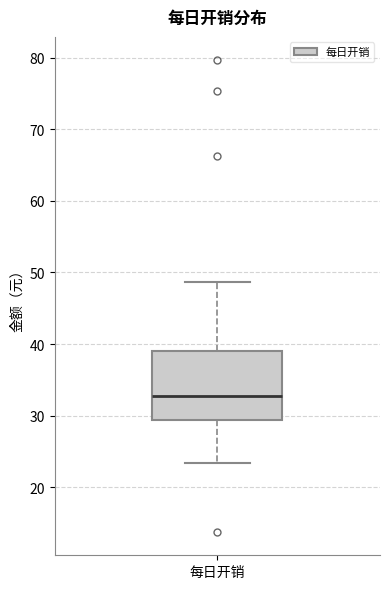

Where does the upper whisker of the box for 每日开销 end on the y-axis? The values are not printed on the chart, so give them approximately, as read against the axis.

49